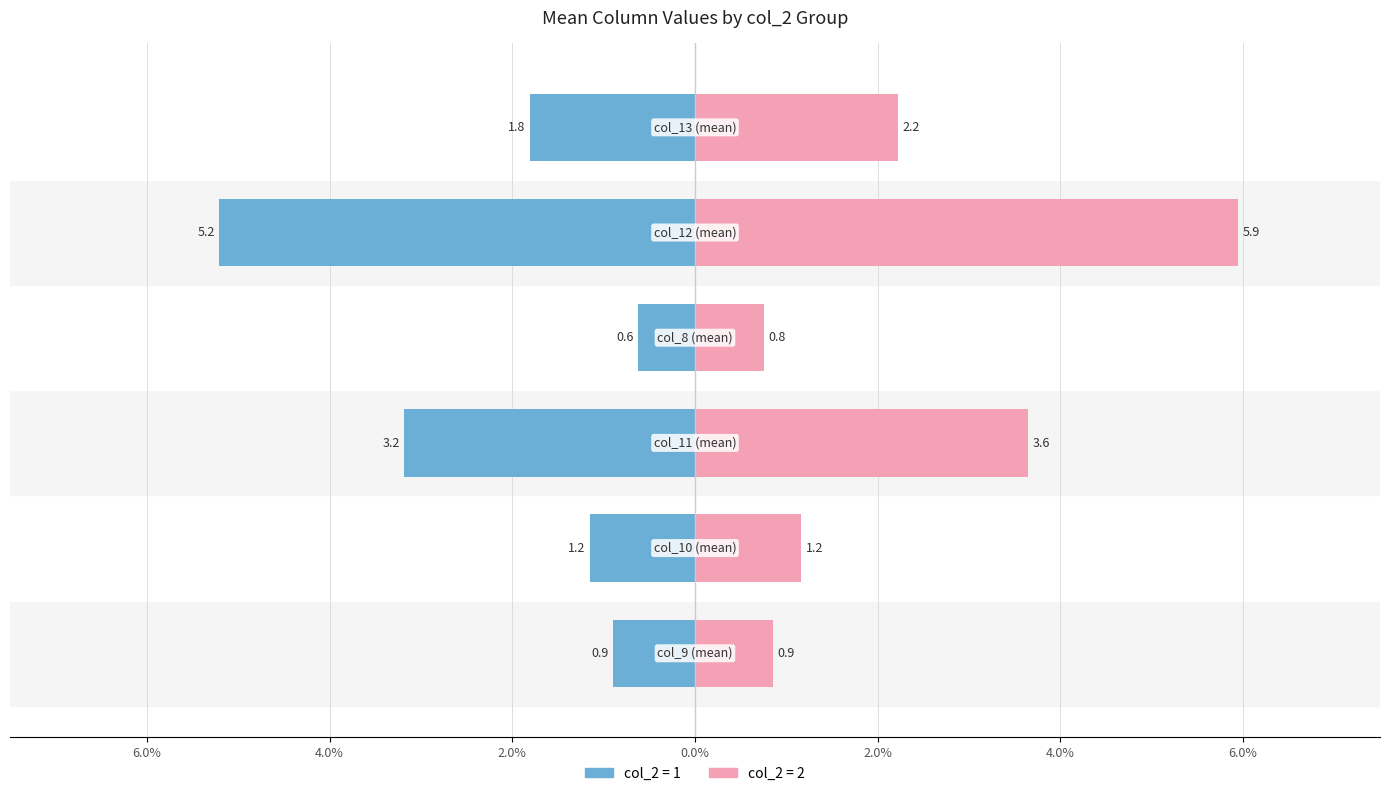

Which series has the largest range (max minus min)?

col_2 group 2